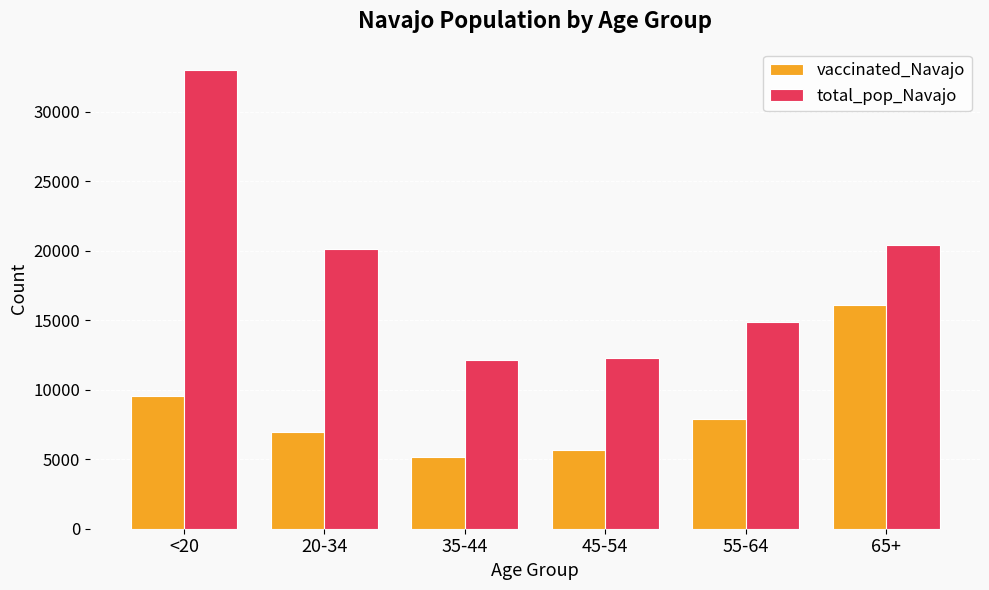

The value of vaccinated_Navajo at <20 is 16439. True or false?

False